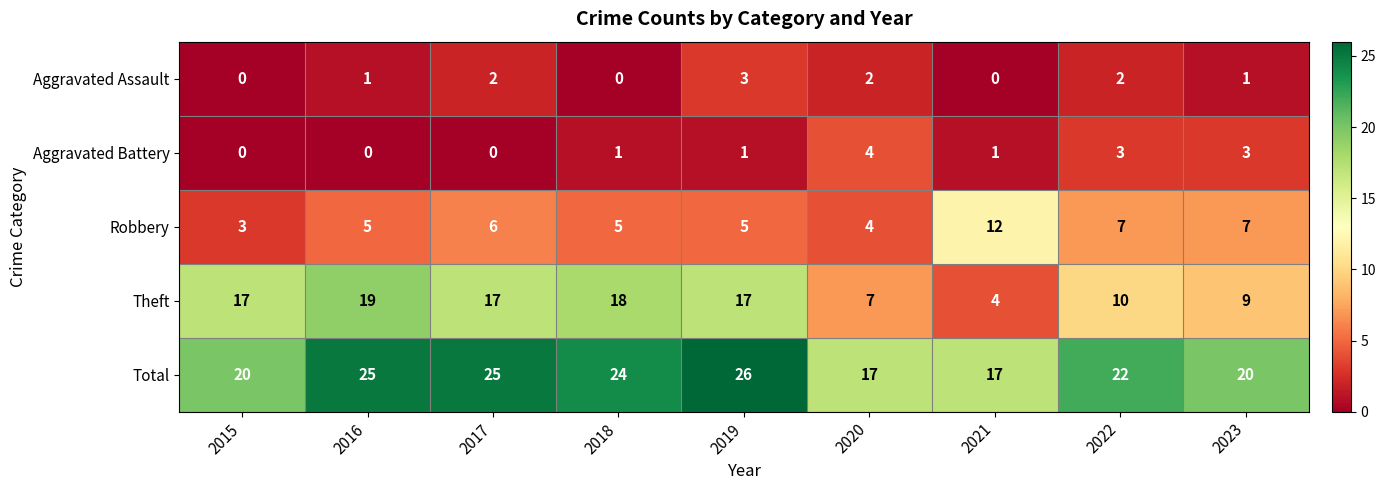

Rank the series by their maximum value, from lowest to highest.

Aggravated Assault, Aggravated Battery, Robbery, Theft, Total